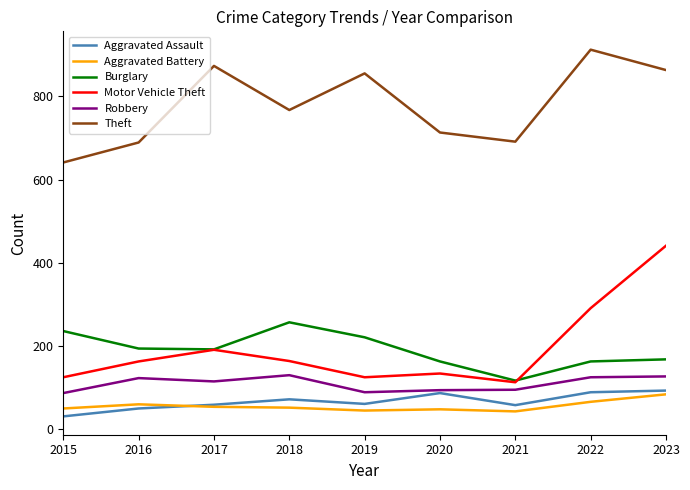

Is it true that Burglary equals 49 at 2021?

False